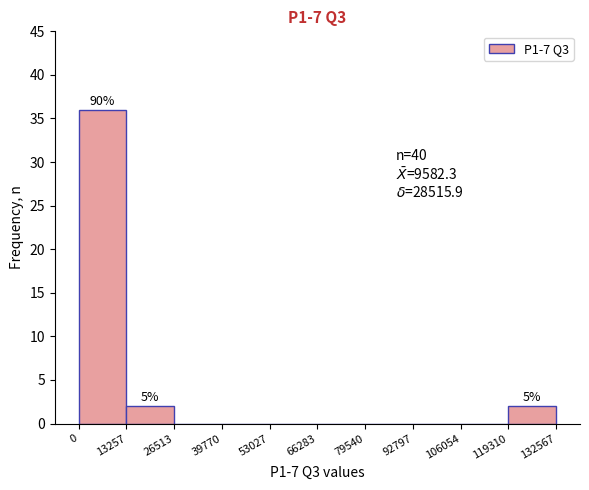

Over which range of the x-axis is the bar tallest?

0 to 13257